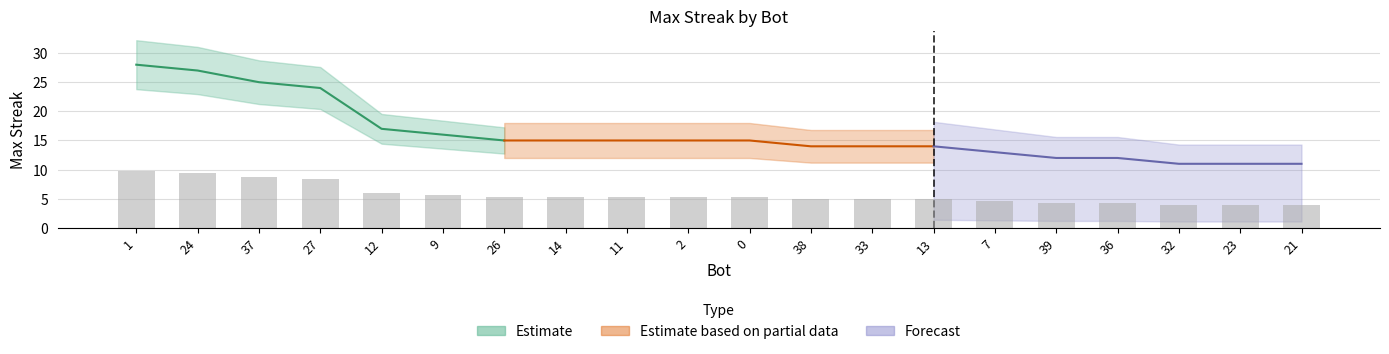

Does the chart contain stacked bars?

No